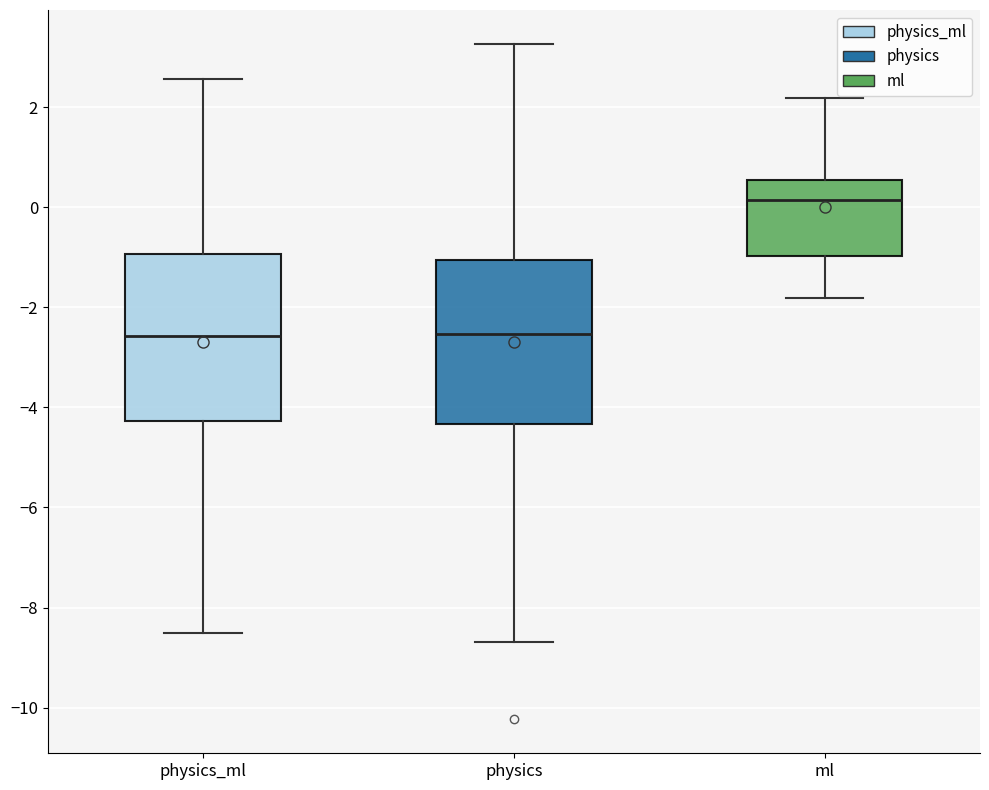

Reading left to right, transcribe this box plot: for each box, give where its median line is, the range the box spans, and where its two whiskers end, as read against the y-axis. The values are not printed on the chart, so give them approximately, as read against the axis.

physics_ml: median -2.6, box -4.2 to -1.0, whiskers -8.6 to 2.6
physics: median -2.6, box -4.4 to -1.0, whiskers -8.6 to 3.2
ml: median 0.2, box -1.0 to 0.6, whiskers -1.8 to 2.2